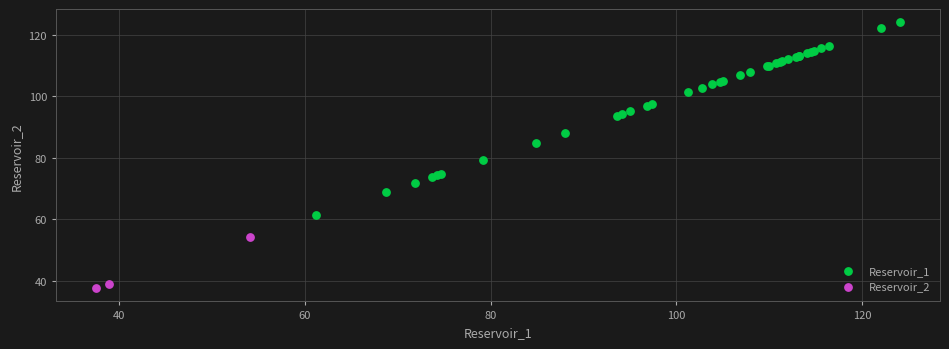

What are all the series names shown in the legend?

Reservoir_1, Reservoir_2